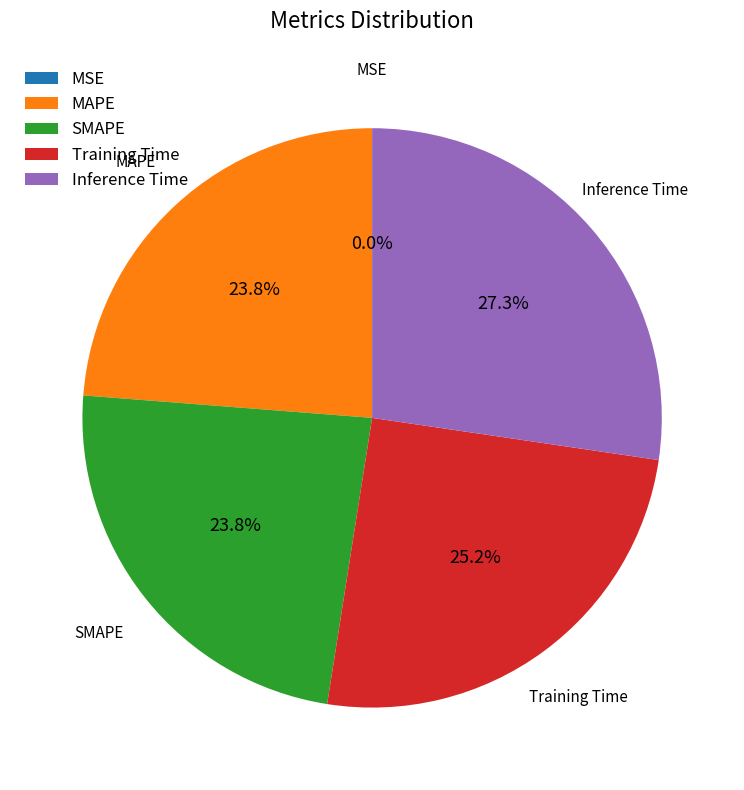

Does SMAPE account for over 50% of the chart?

No